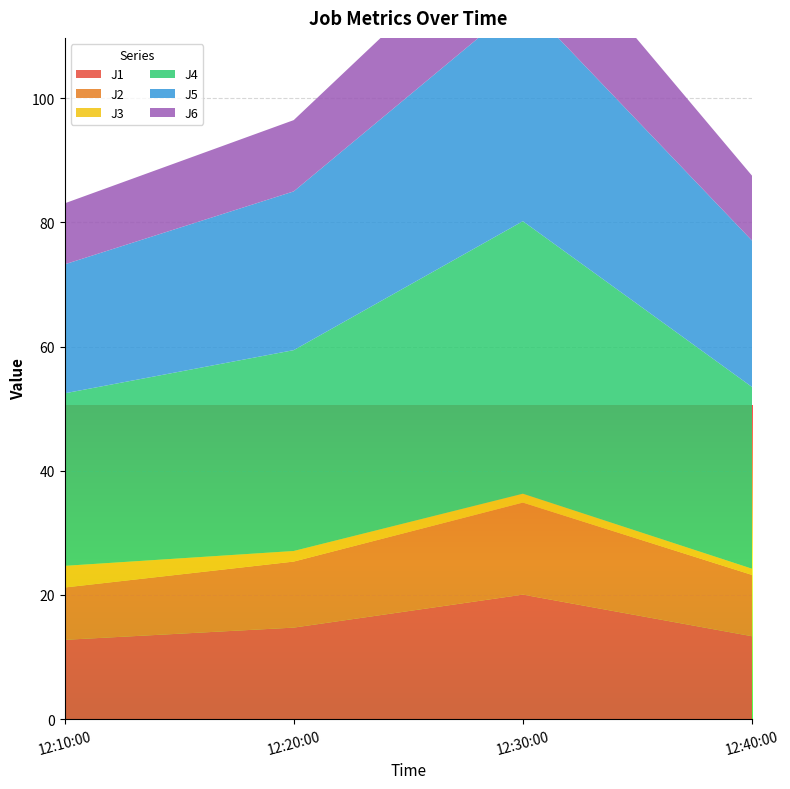

Reading right to left, extract all data points from this chart.

J1: 13.3	20.1	14.7	12.8
J2: 9.9	14.8	10.6	8.4
J3: 1.0	1.4	1.7	3.5
J4: 29.3	43.9	32.3	27.8
J5: 23.6	35.5	25.6	20.8
J6: 10.4	15.7	11.5	9.8